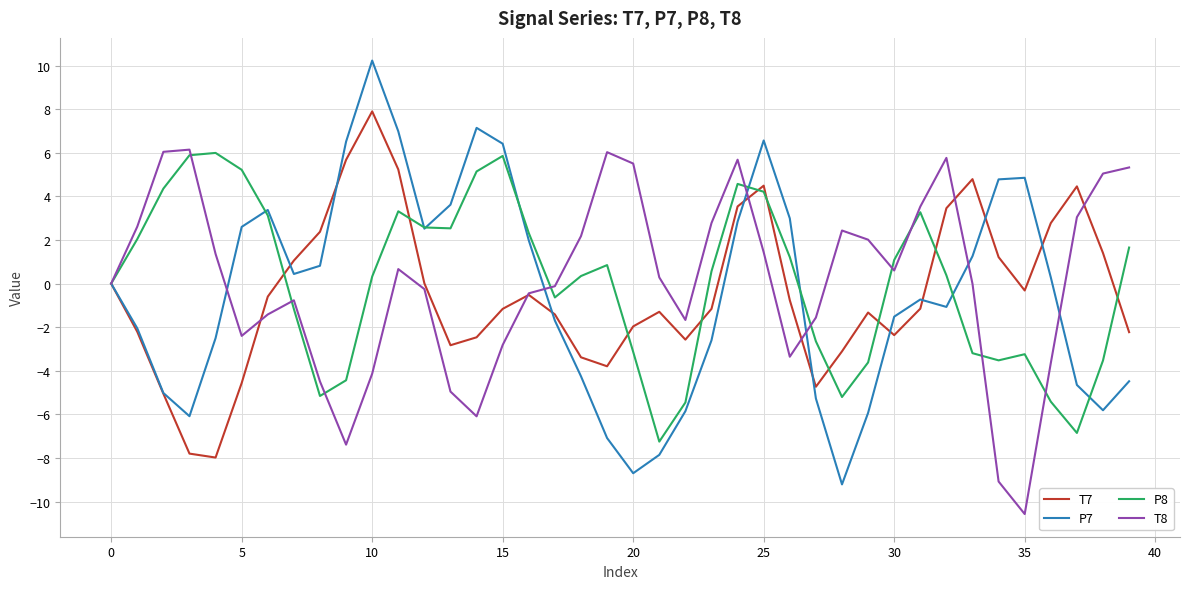

Which series has the largest range (max minus min)?

P7